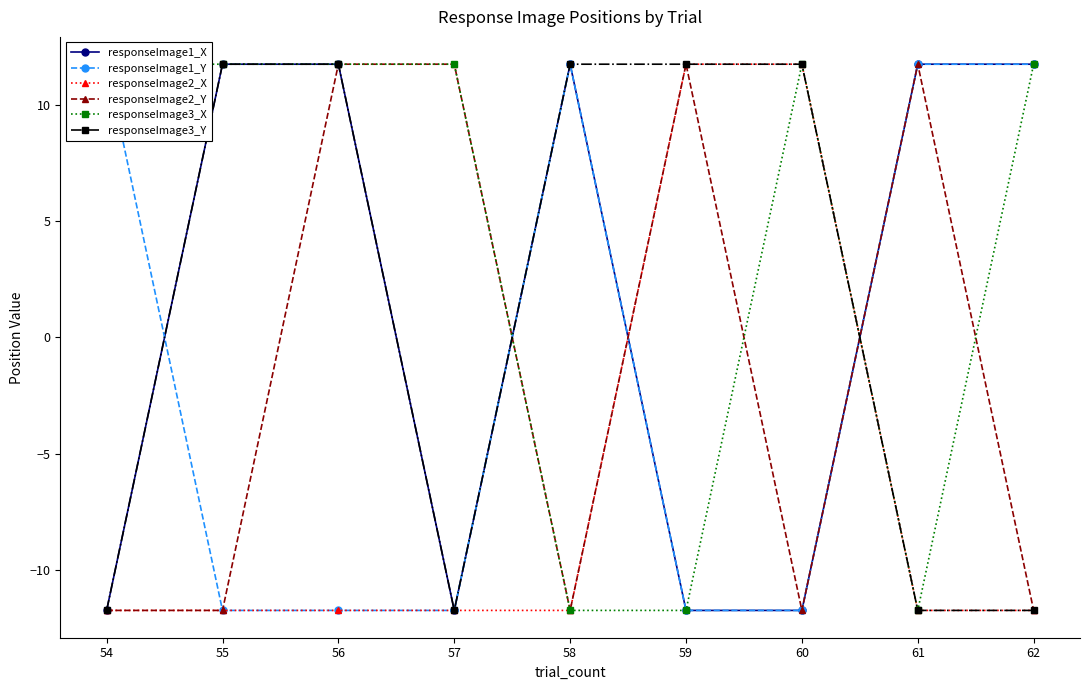

True or false: responseImage3_Y has more than 2 points higher than both neighbors.

False